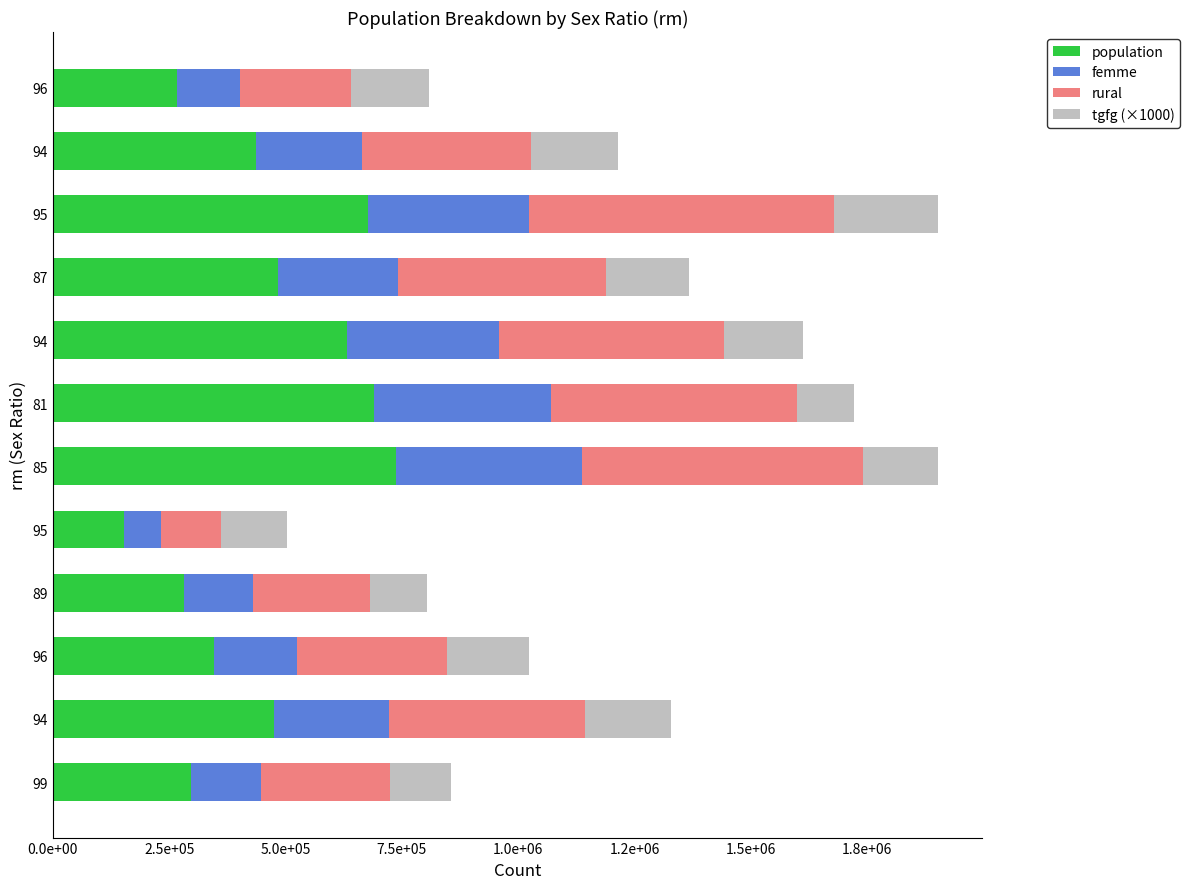

Which series has the widest spread of values?

population